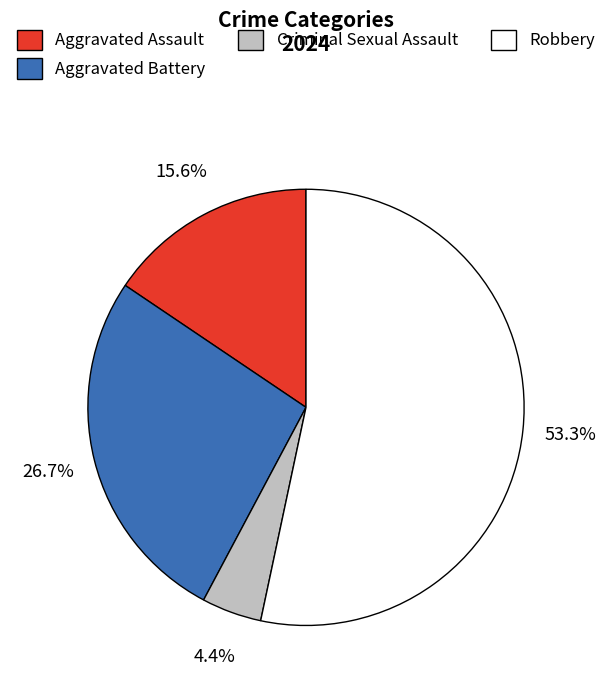

True or false: Aggravated Battery accounts for 16% of the total.

False